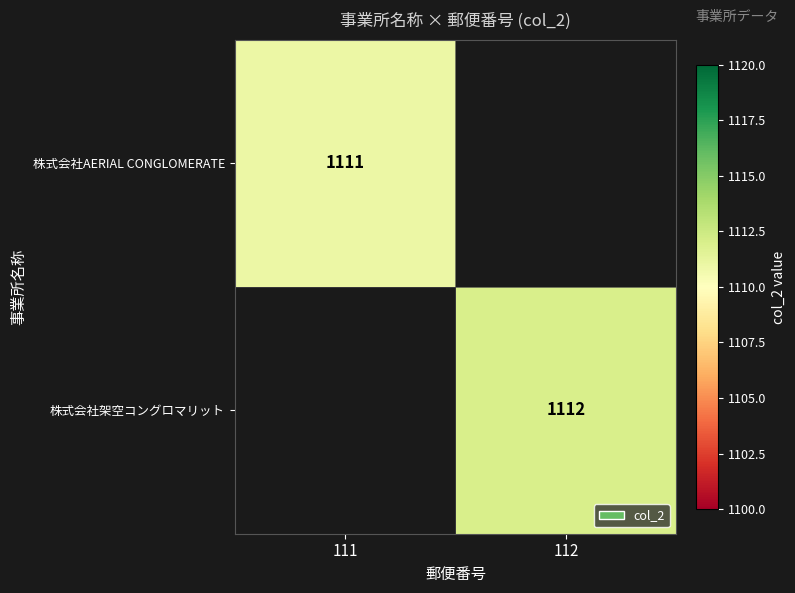

True or false: 株式会社AERIAL CONGLOMERATE has a value of 289 at 111.

False